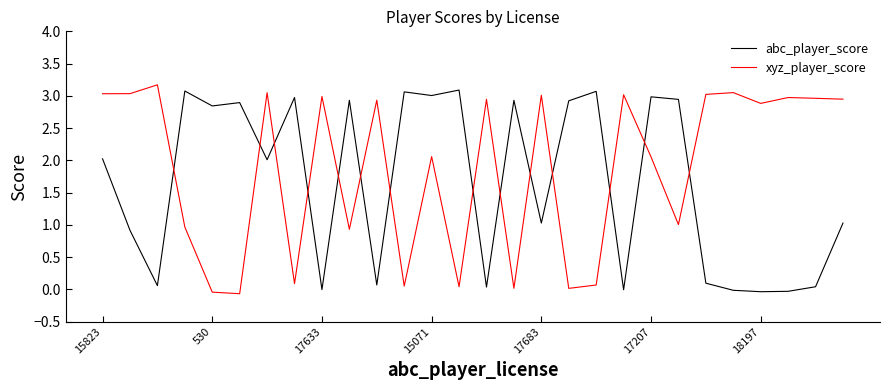

At how many categories does at least one series exceed 1?

28